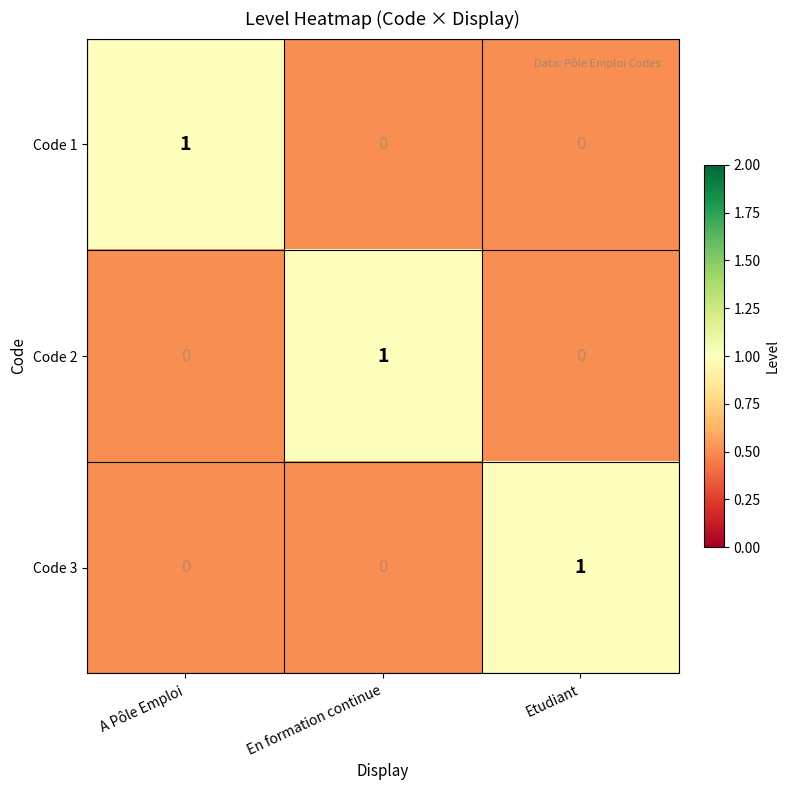

The Code 1 series shows 0 at En formation continue. True or false?

True